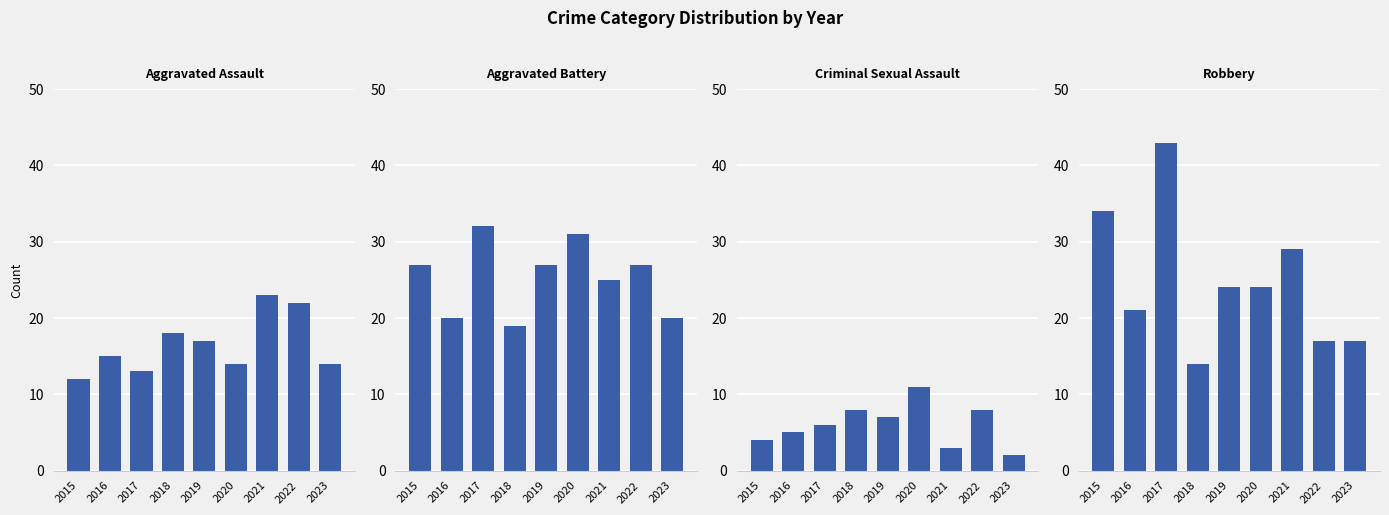

What is the value of the Criminal Sexual Assault bar at the 7th from the left?

3